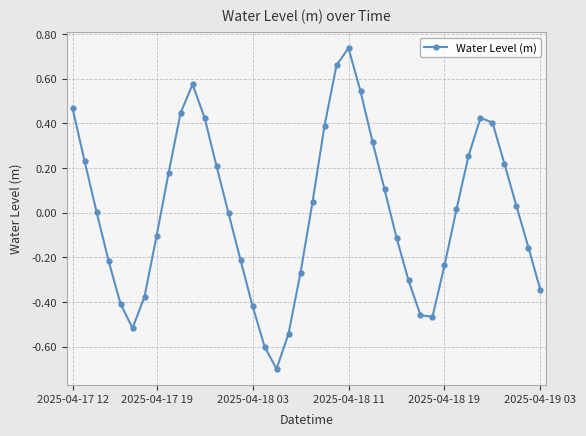

What is the smallest value displayed?

-0.7